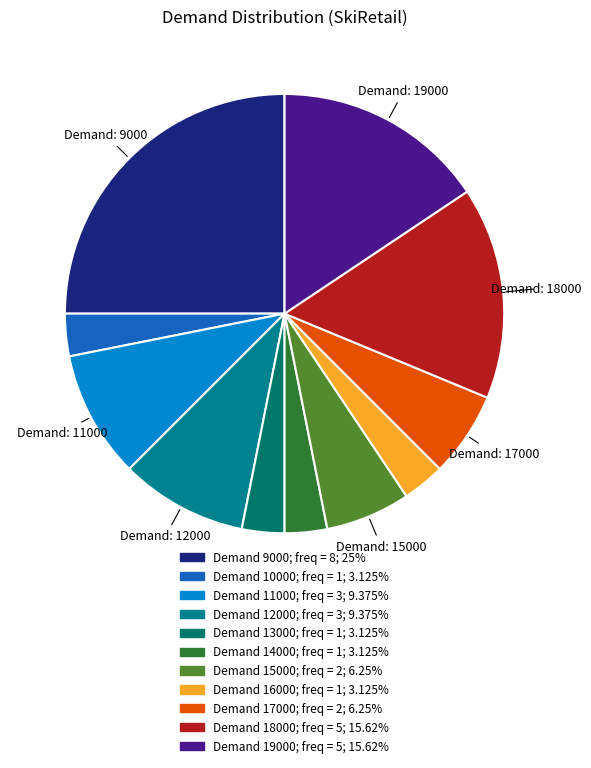

How many slices are in this pie chart?

11